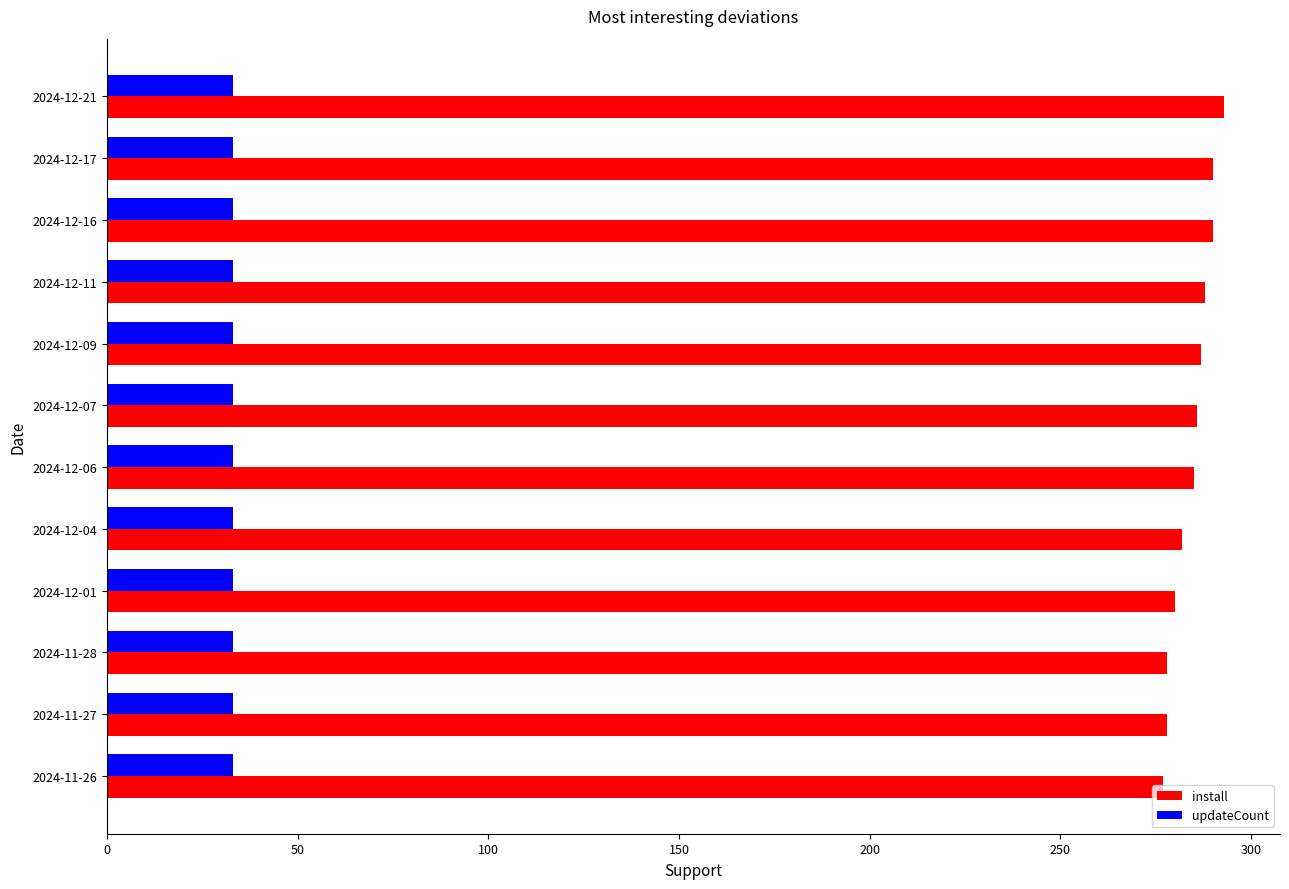

What is the difference between the highest and lowest values at 2024-12-04?

249